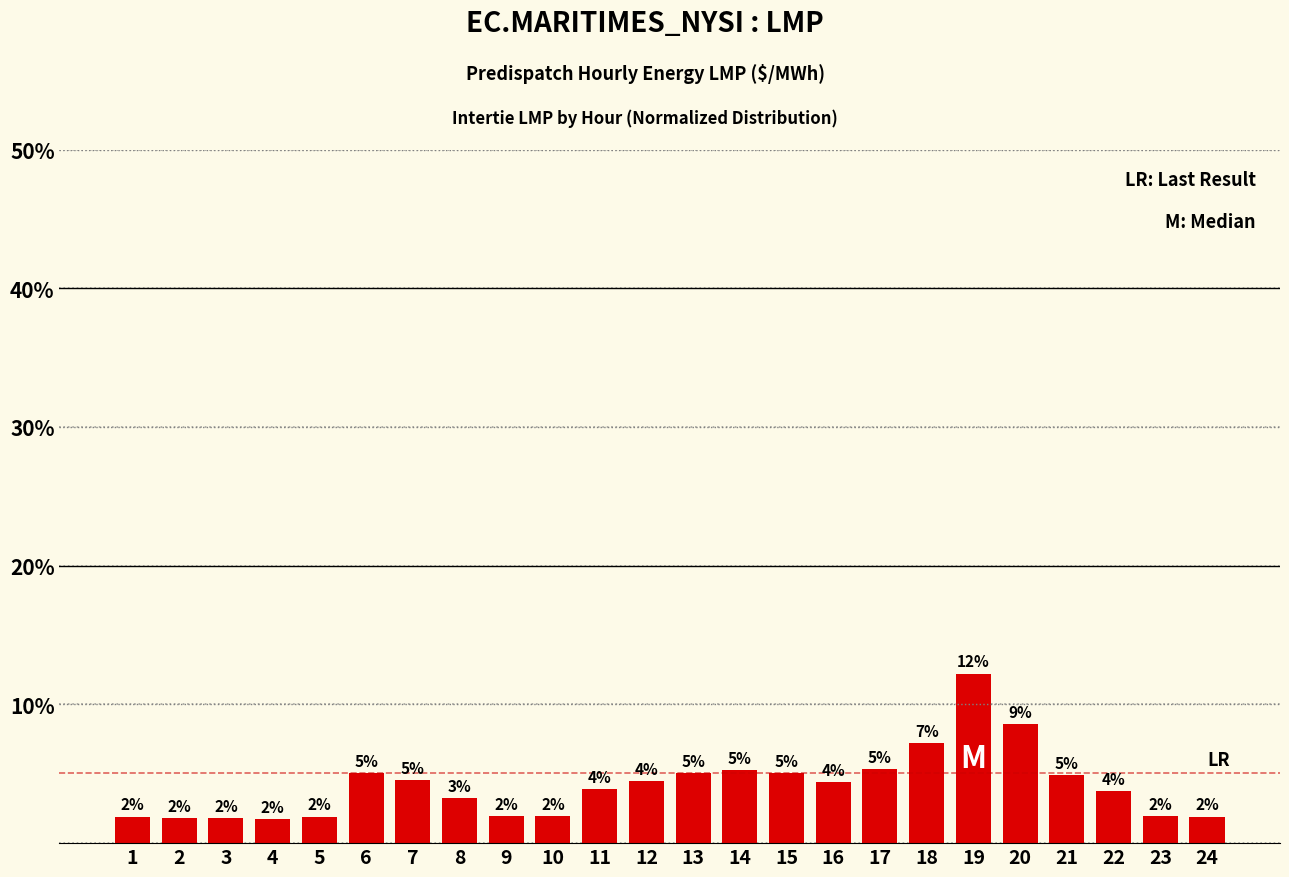

The chart shows a value of 2.7 at 16. True or false?

False